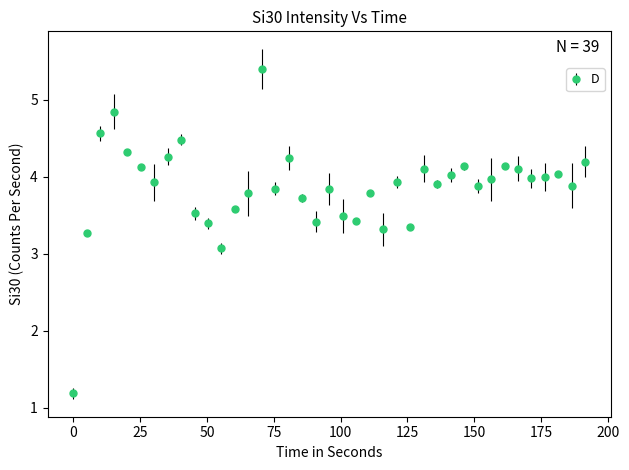

What is the smallest value displayed?

1.2